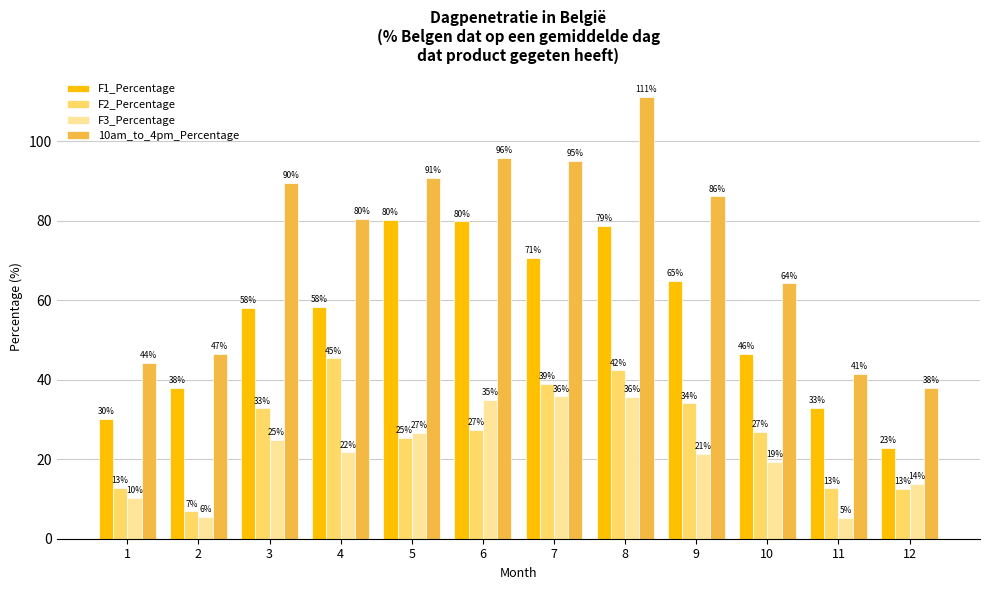

What is the difference between the second highest and minimum values in the F2_Percentage series?

35.4